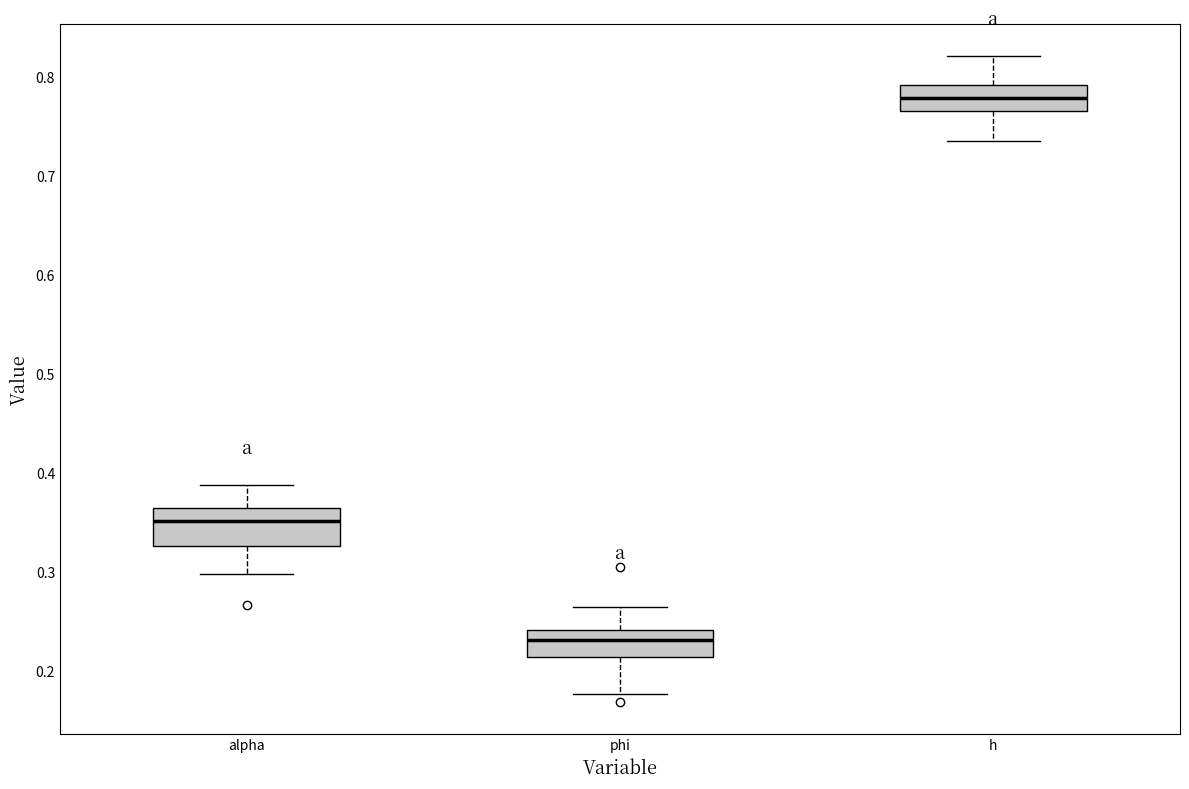

Reading left to right, read every box against the y-axis: the position of its median line, the range the box covers, and the ends of its whiskers. The values are not printed on the chart, so give them approximately, as read against the axis.

alpha: median 0.35, box 0.33 to 0.37, whiskers 0.30 to 0.39
phi: median 0.23, box 0.22 to 0.24, whiskers 0.18 to 0.26
h: median 0.78, box 0.77 to 0.79, whiskers 0.73 to 0.82